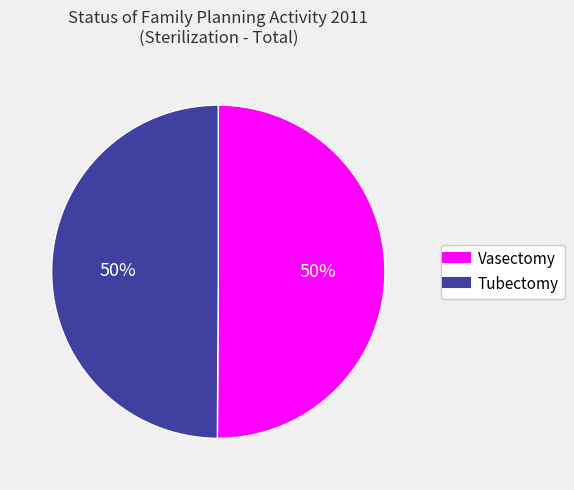

Do Vasectomy and Tubectomy together represent more than half of the pie?

Yes